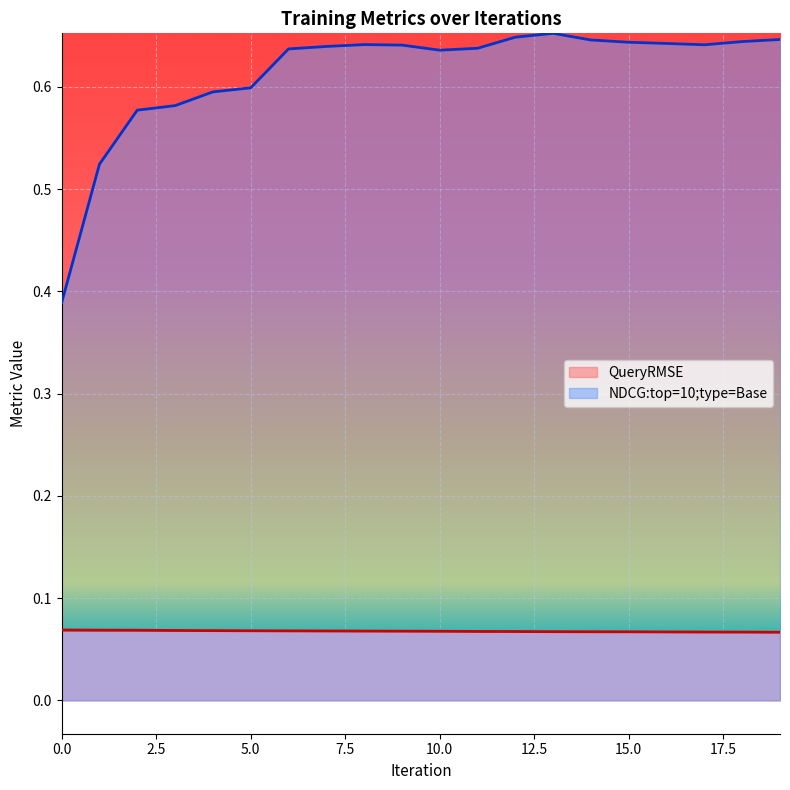

Count the number of data series in this chart.

2